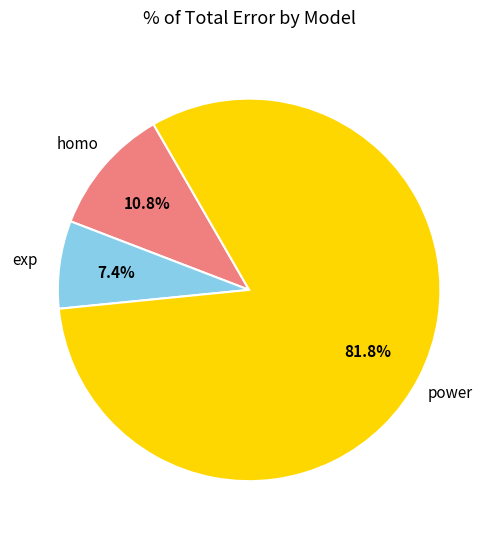

Is there any slice that represents more than half of the pie?

Yes